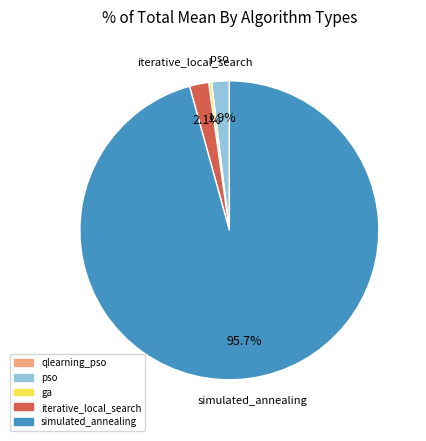

Which category has the biggest portion of the pie?

simulated_annealing